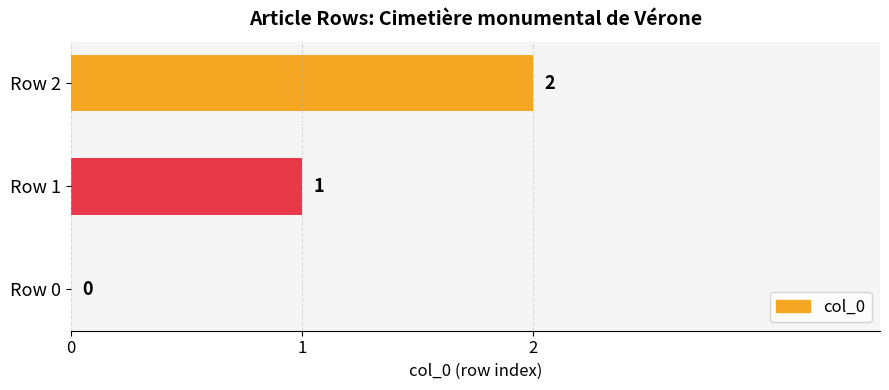

At which label is the value closest to 1?

Row 1